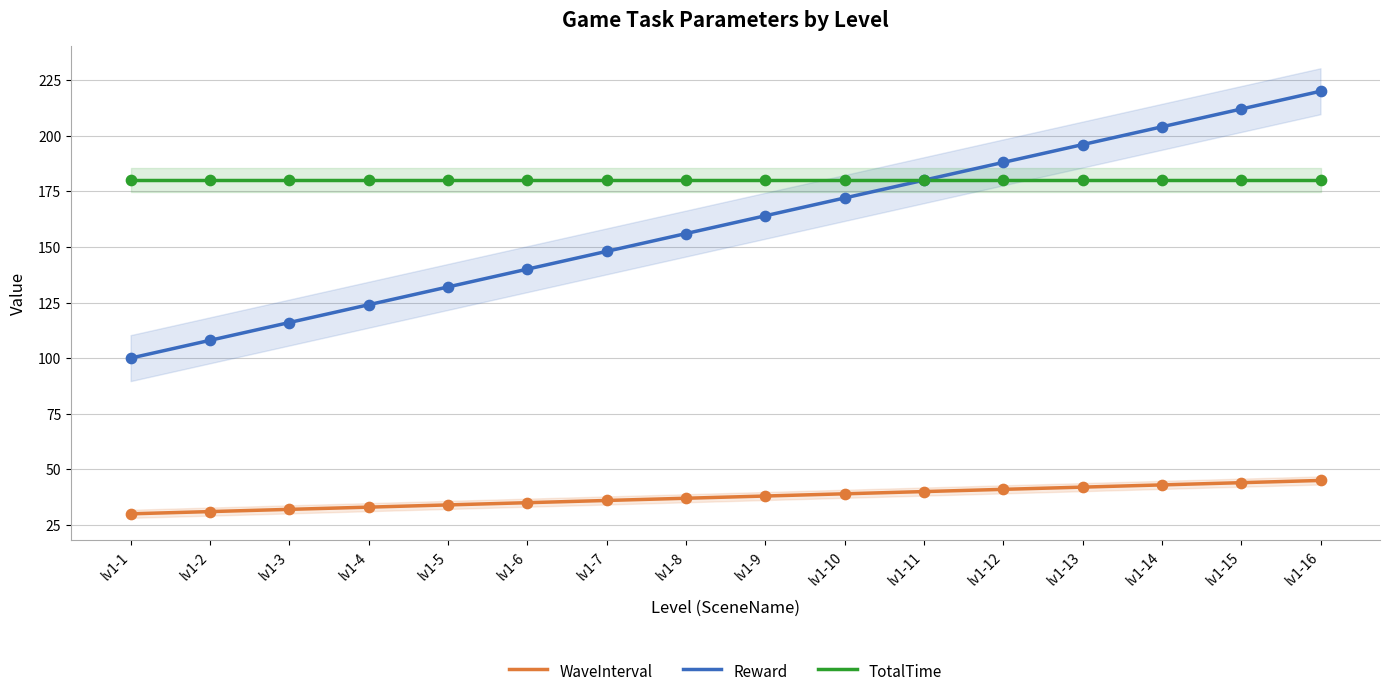

True or false: WaveInterval and Reward intersect in this chart.

False